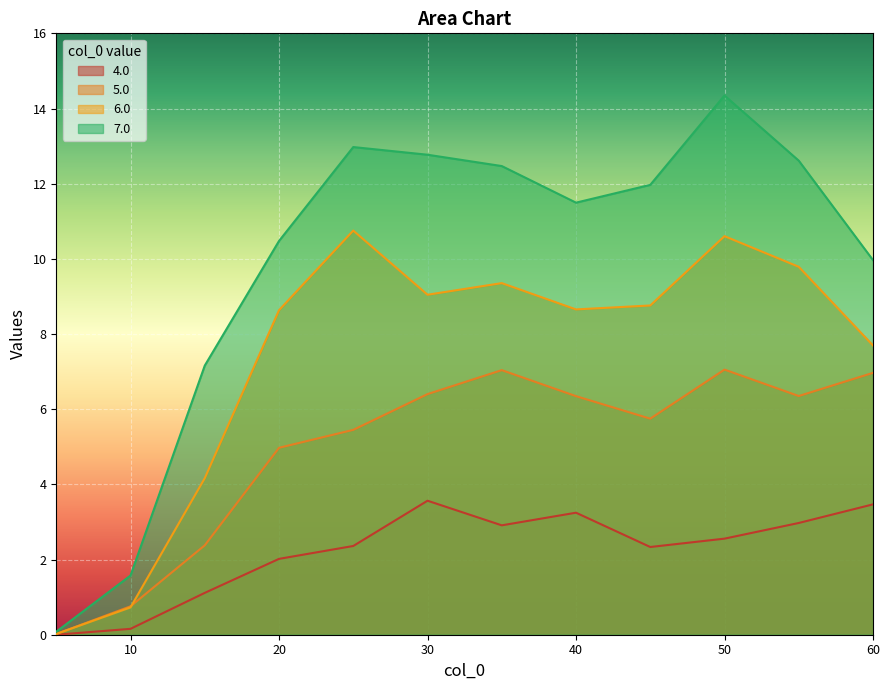

Is it true that 5.0 equals 1.6 at 15.0?

False